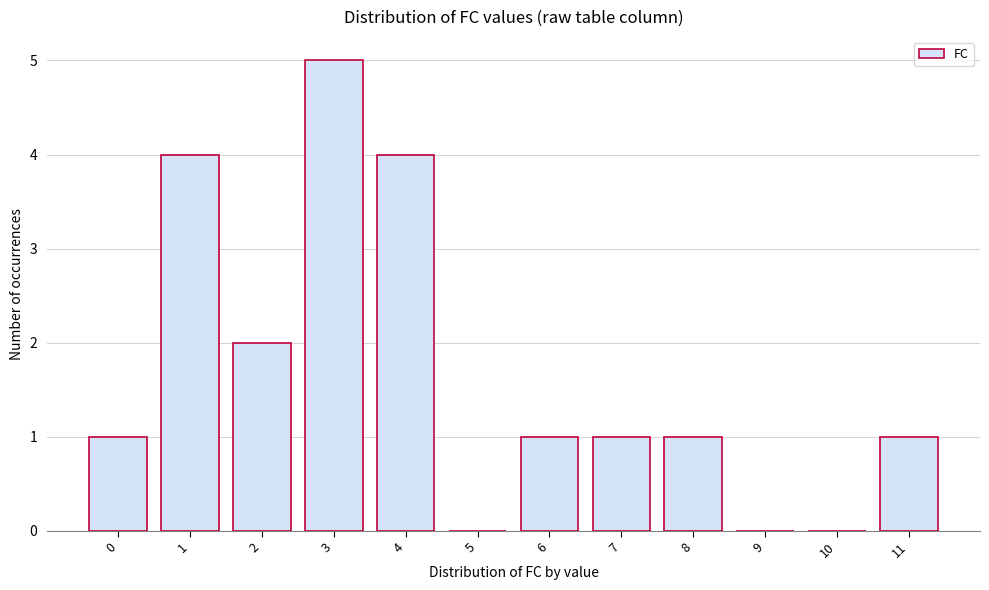

Reading left to right, what are all the values shown in this chart?

0=1	1=4	2=2	3=5	4=4	5=0	6=1	7=1	8=1	9=0	10=0	11=1